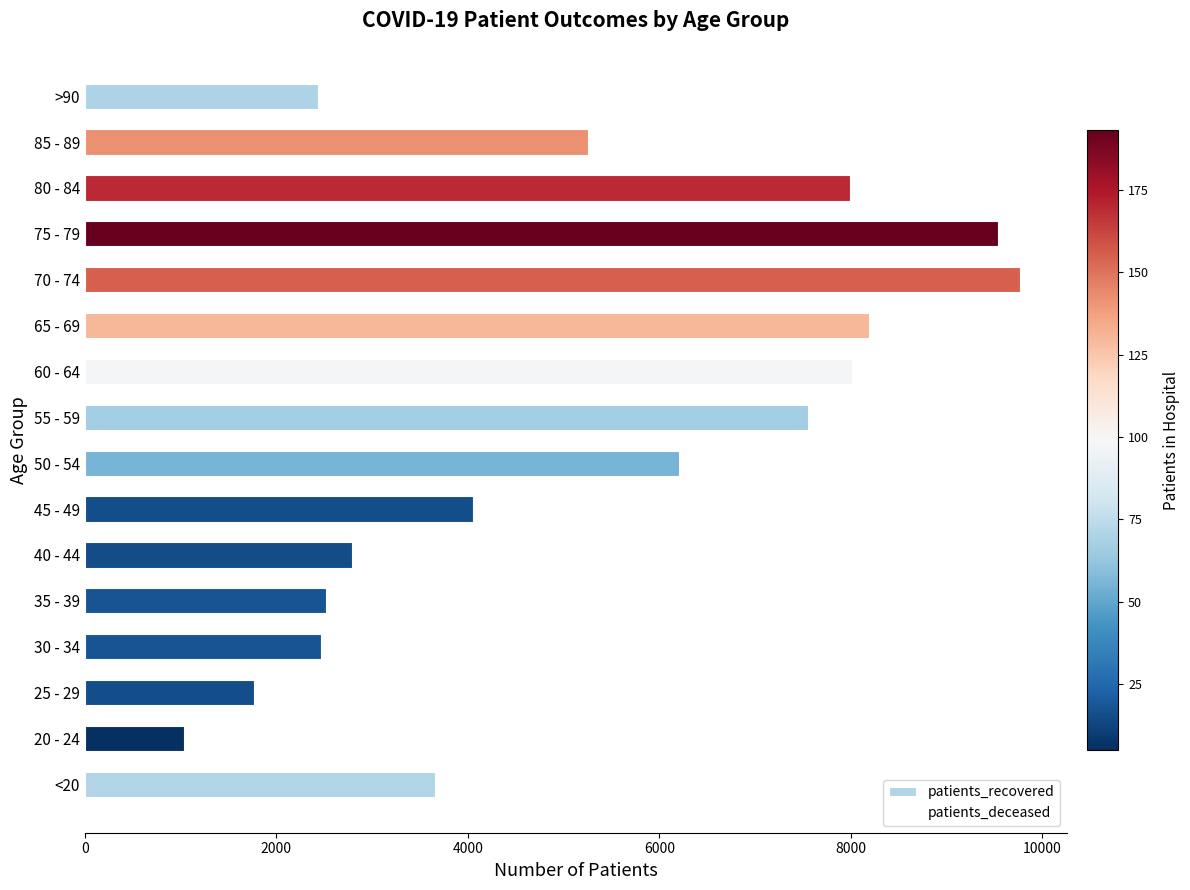

What is the change in value from <20 to 60 - 64?

+4354